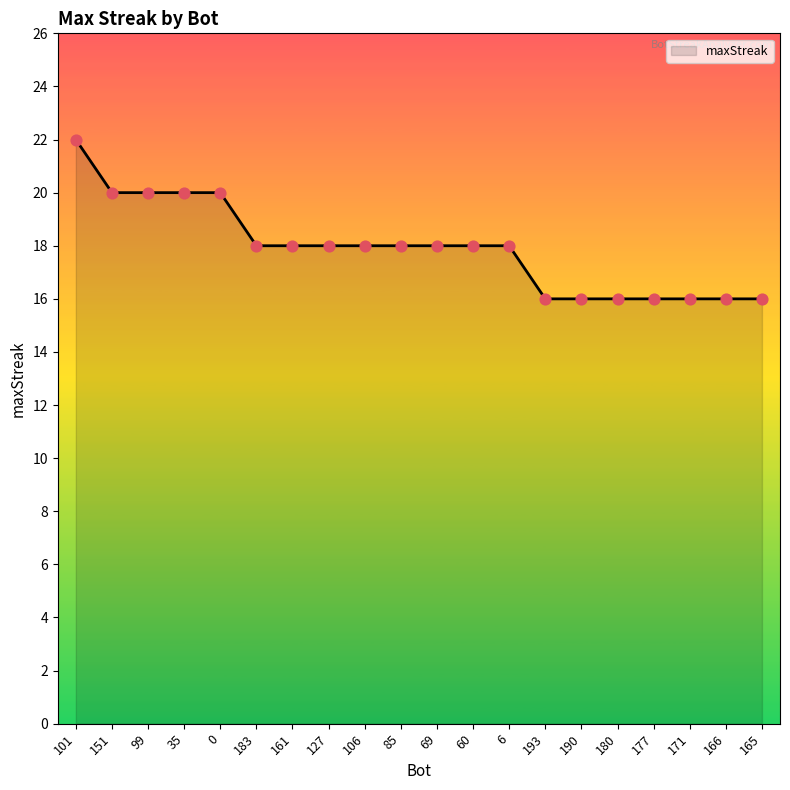

What is the change in value from 35 to 106?

-2